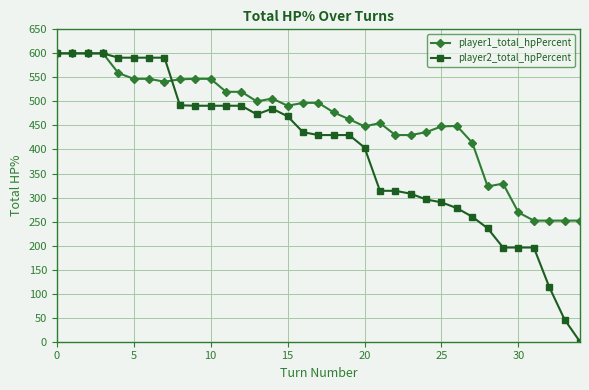

True or false: player1_total_hpPercent and player2_total_hpPercent intersect in this chart.

True